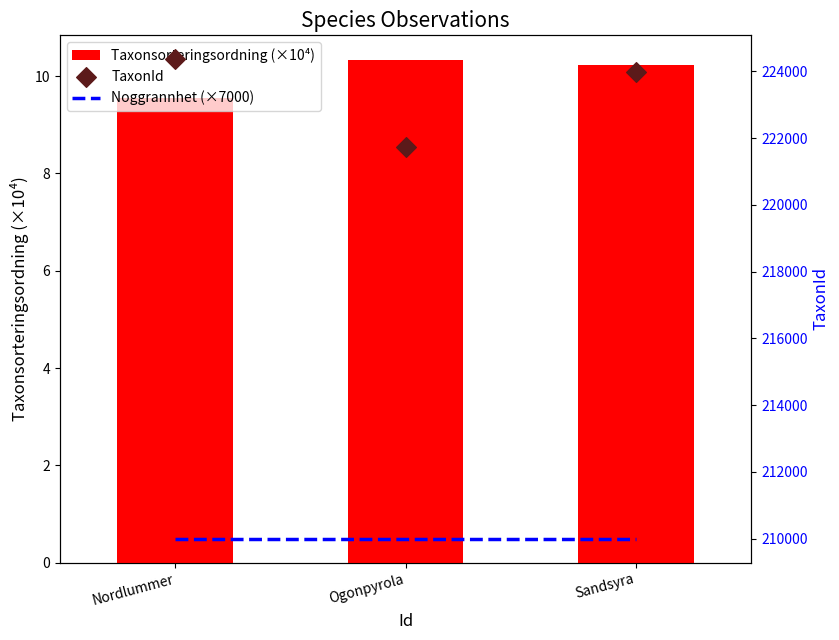

Is the value of TaxonId at Sandsyra greater than the value of Taxonsorteringsordning (×10⁴) at Ogonpyrola?

Yes